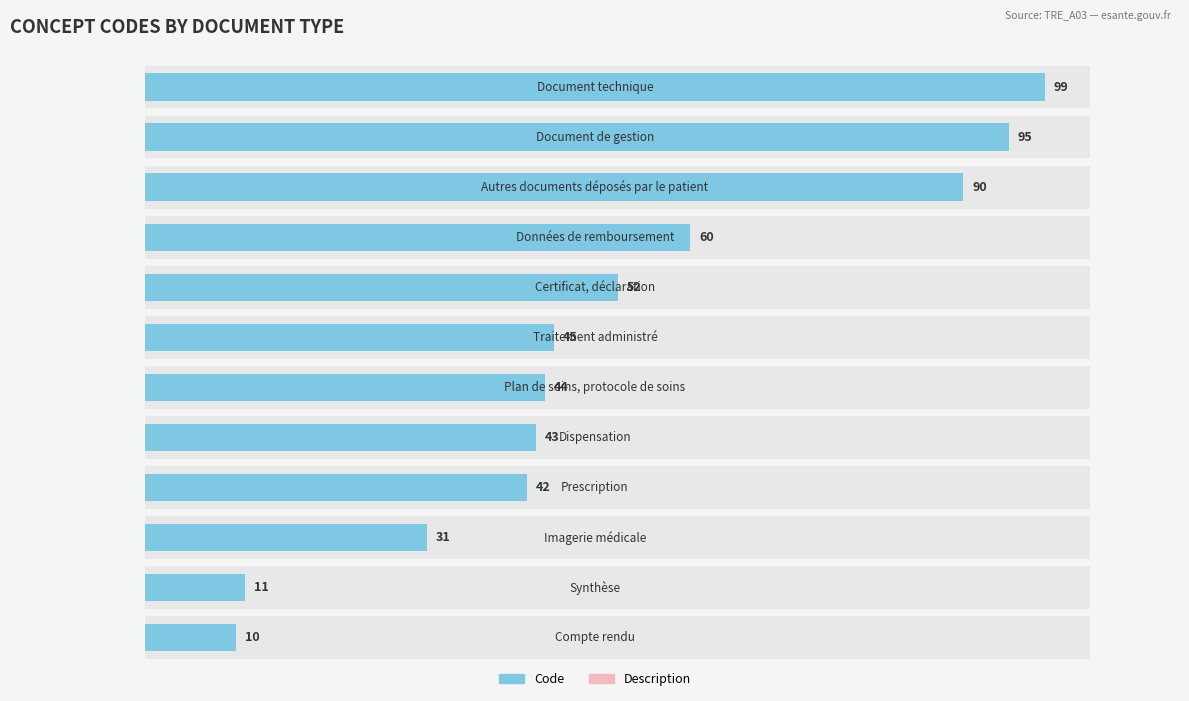

Which series has the widest spread of values?

Concept Code